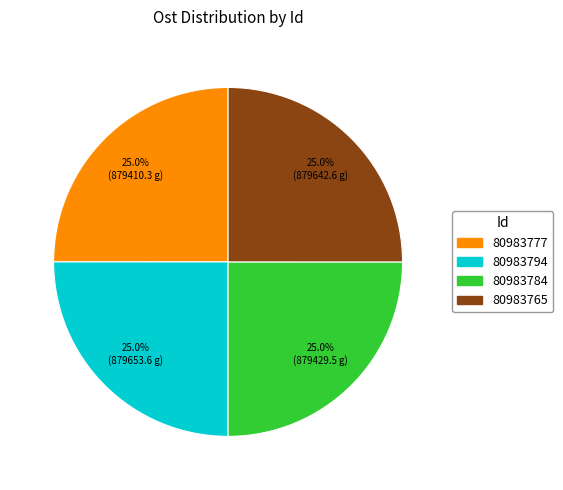

Approximately how many times larger is the value at 80983777 compared to 80983794?

1.0